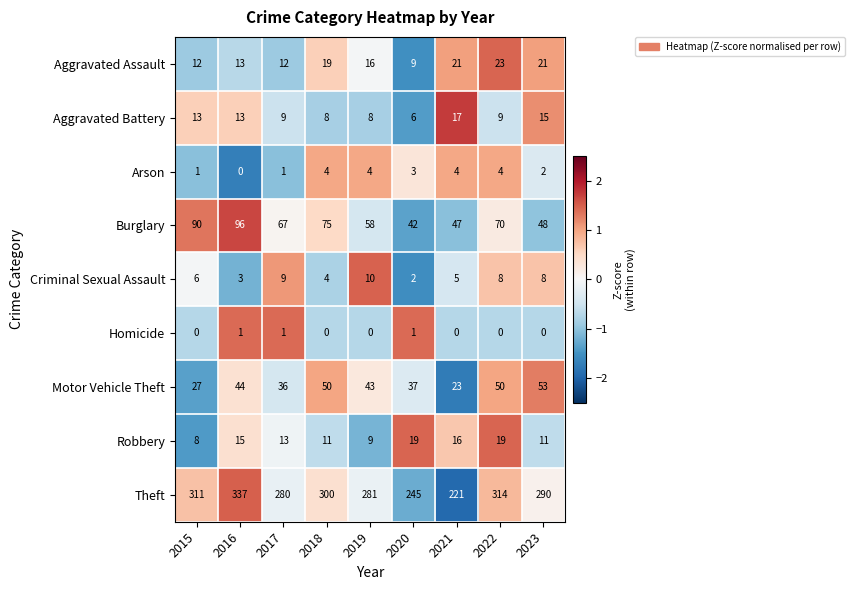

At which category does the chart reach its peak across all series?

2016